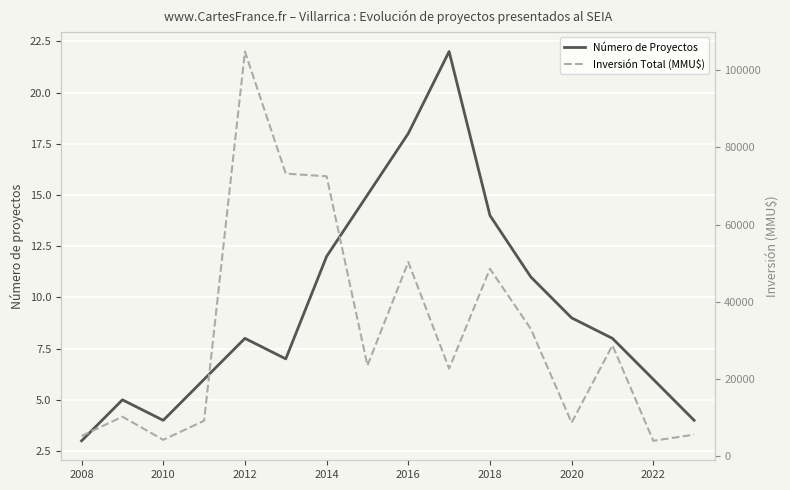

At which label does Número de Proyectos reach its minimum?

2008